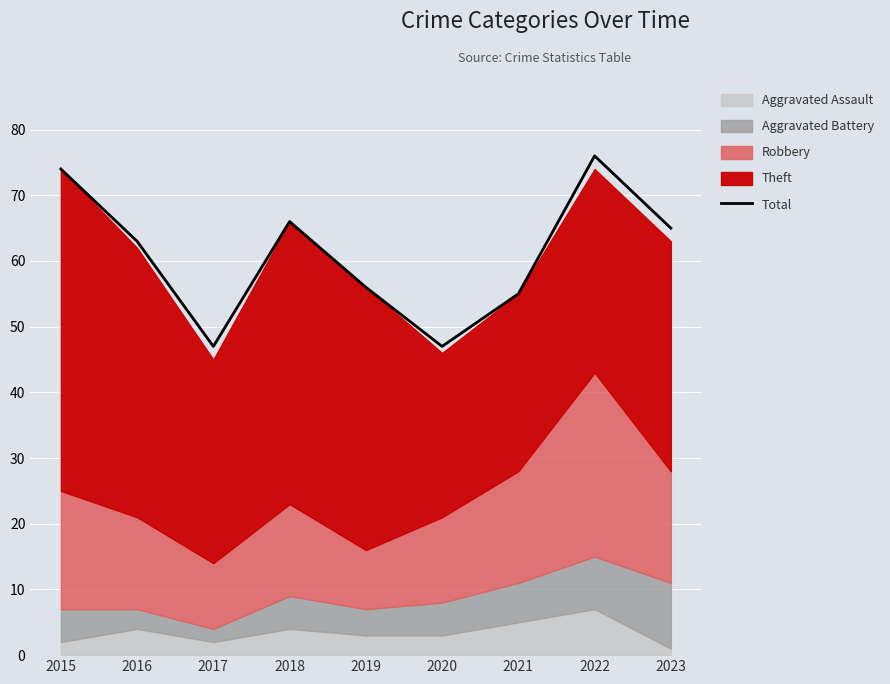

Which label corresponds to the largest value in the chart?

2022